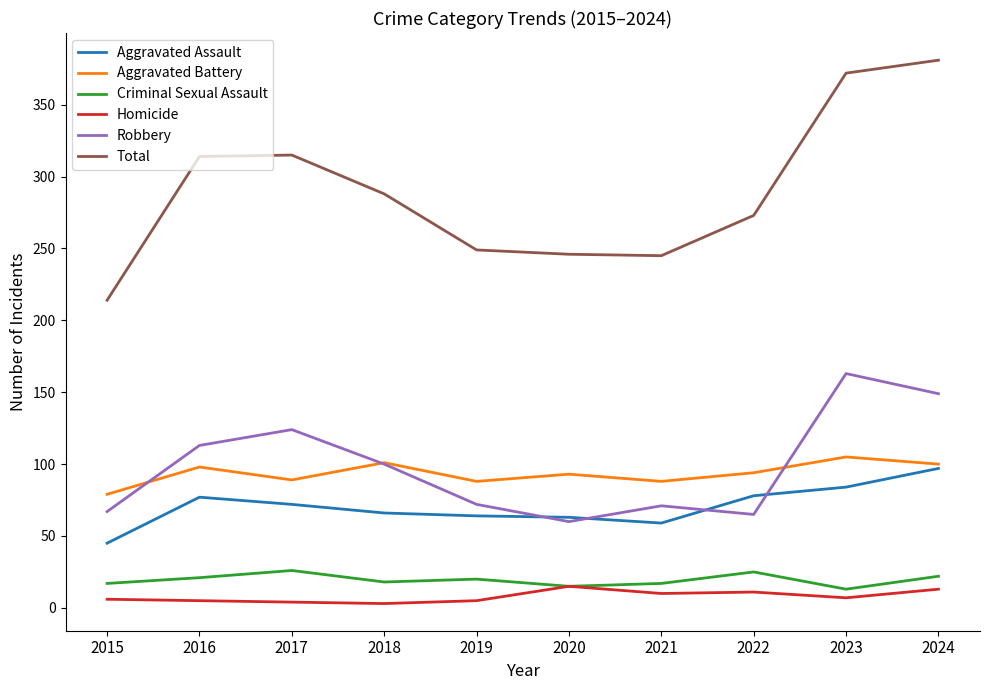

Which label corresponds to the largest value in the chart?

2024